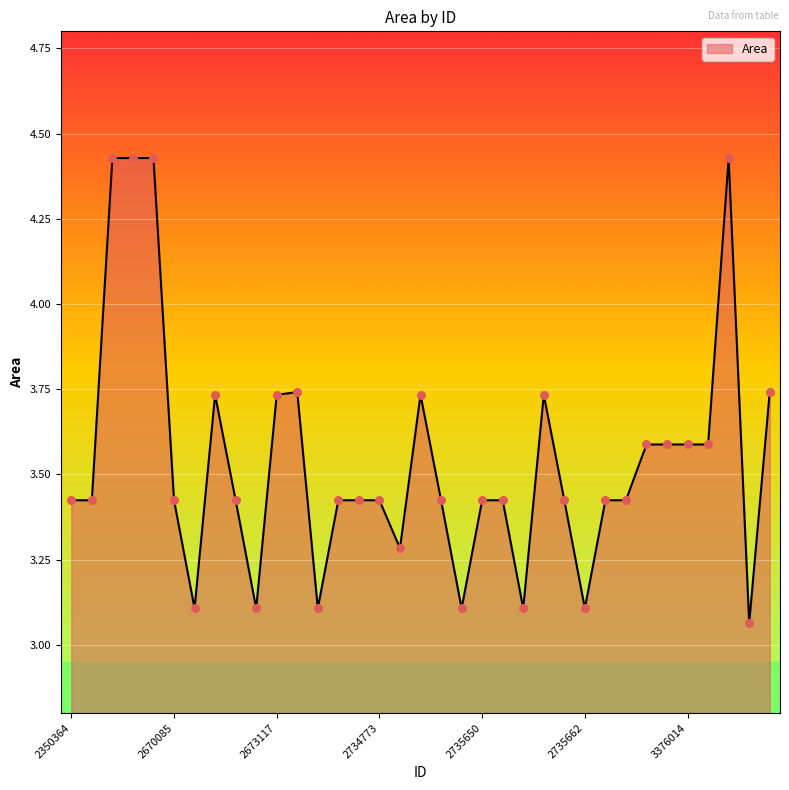

What is the difference between the maximum and minimum values?

1.4